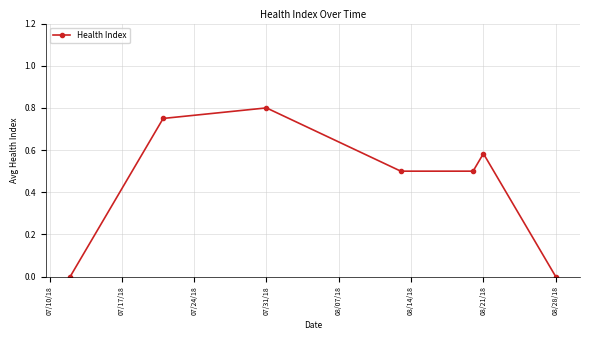

What is the average value?

0.4